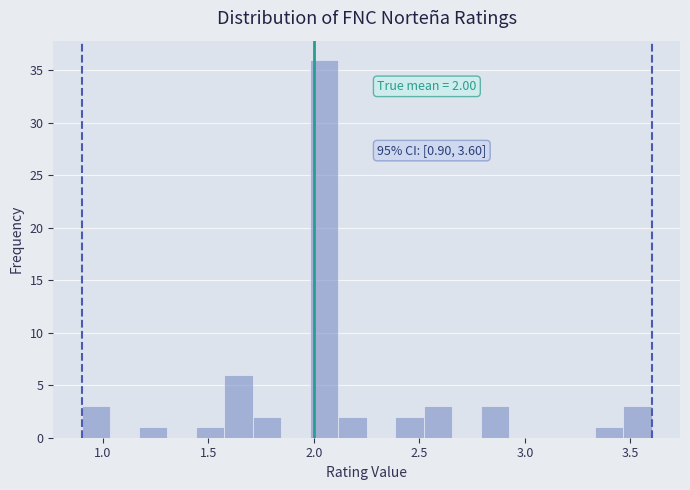

Around what value on the x-axis is the tallest bar? Give the approximate position of its centre, as read against the axis.

2.05